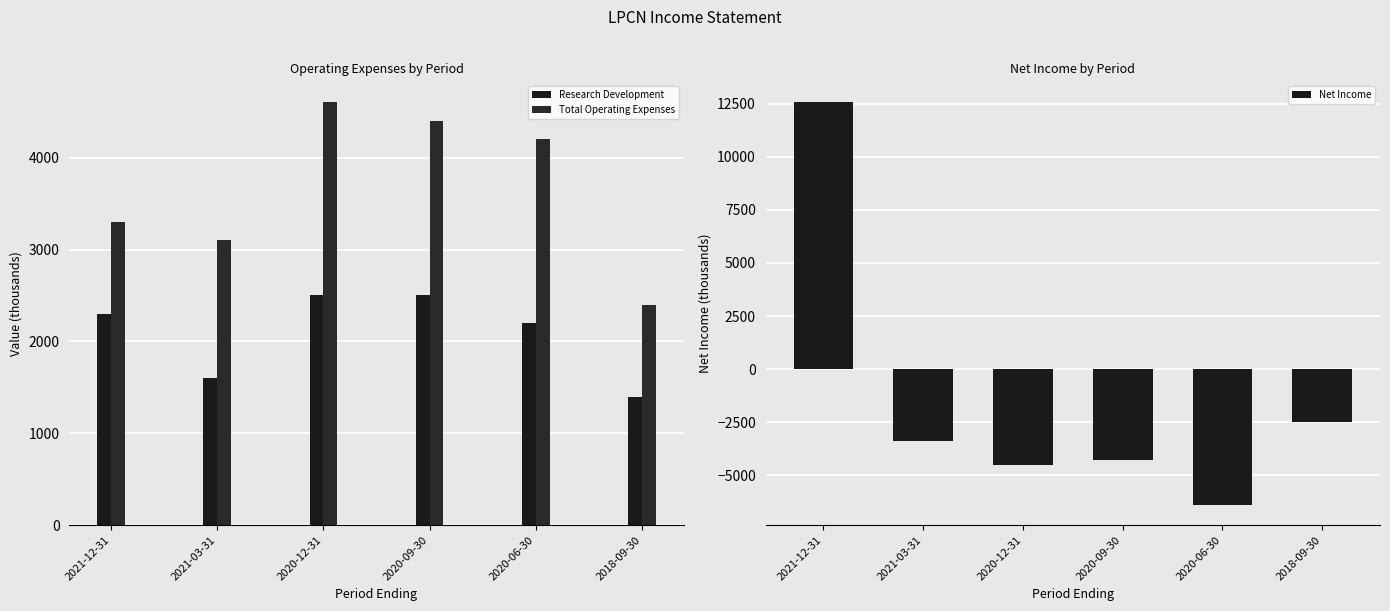

What is the value of the Research Development bar at the 6th from the left?

1400